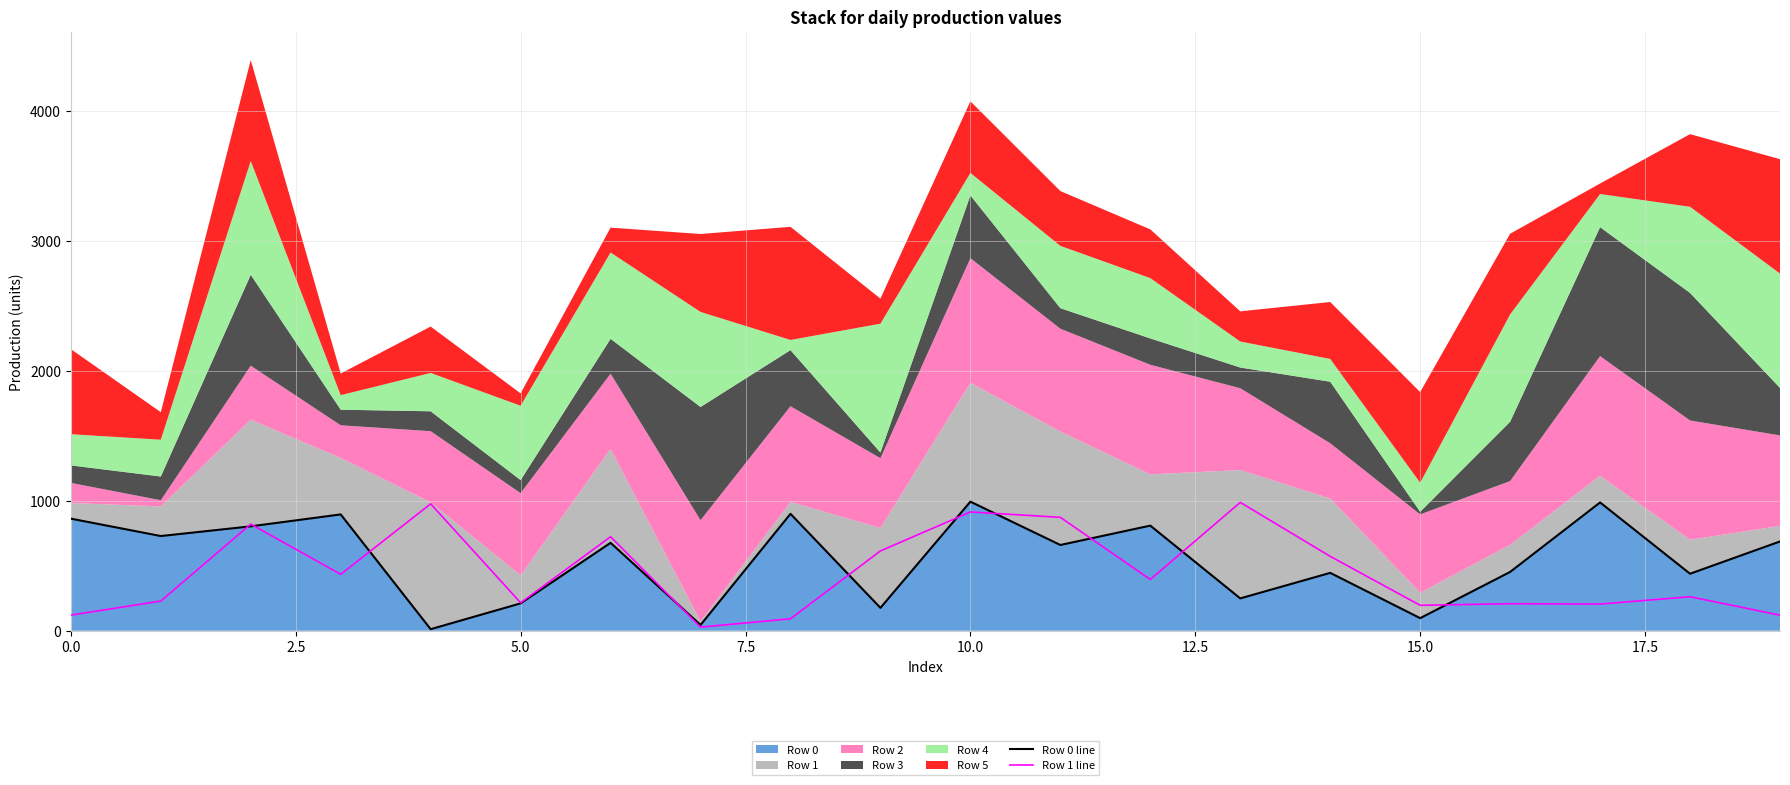

What is the difference between the maximum and minimum values in the Row 1 line series?

959.8